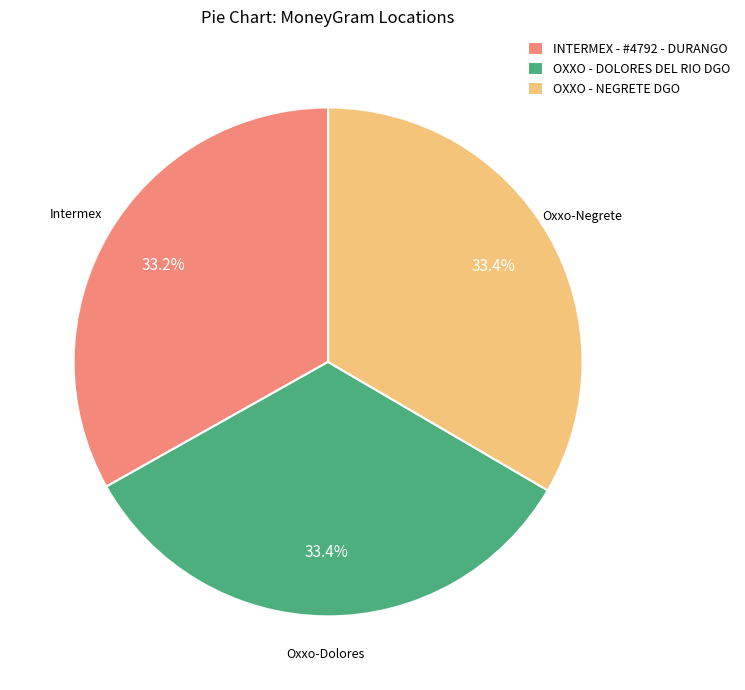

Is it true that OXXO - NEGRETE DGO is 39% of the pie?

False